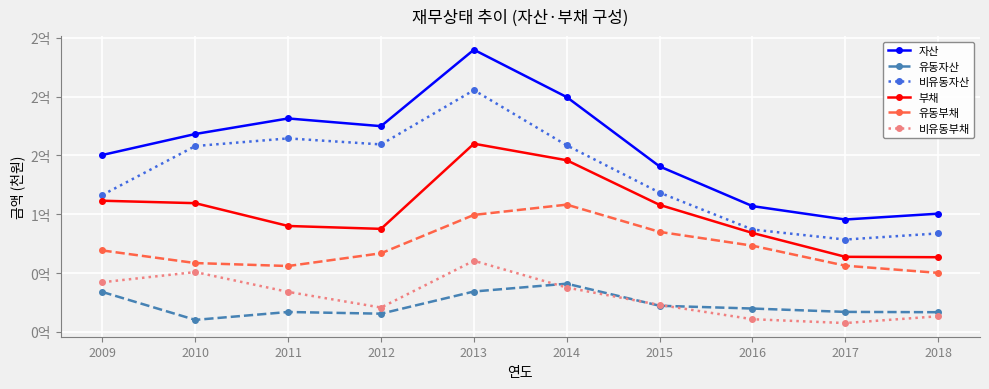

At which label does 비유동자산 reach its minimum?

2017